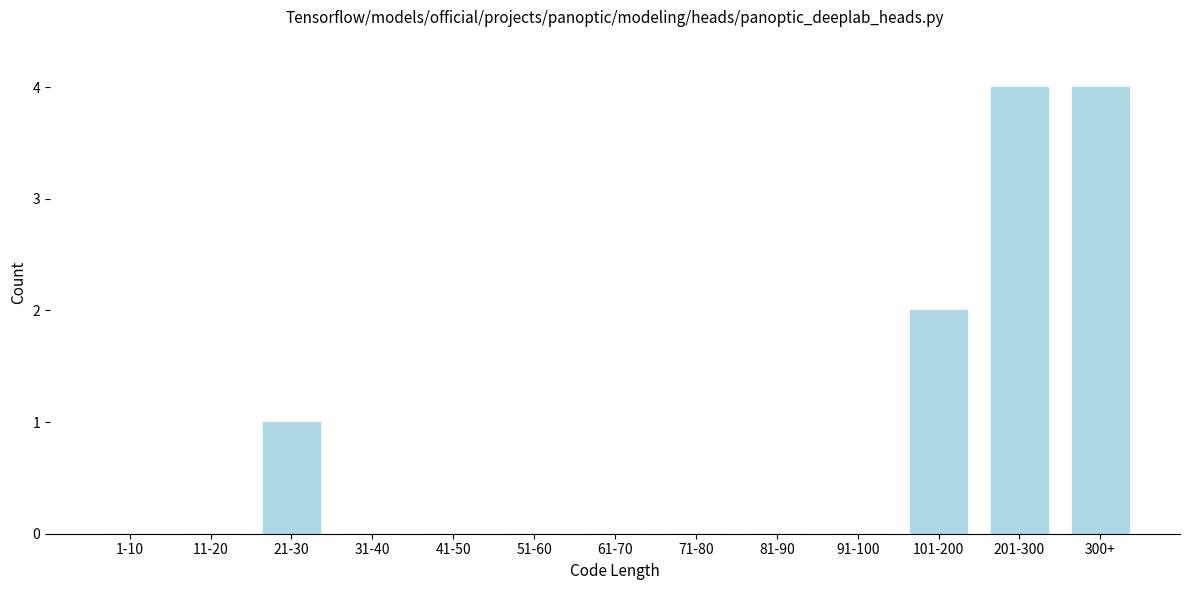

Reading left to right, transcribe all the data shown in this chart.

1-10=0	11-20=0	21-30=1	31-40=0	41-50=0	51-60=0	61-70=0	71-80=0	81-90=0	91-100=0	101-200=2	201-300=4	300+=4